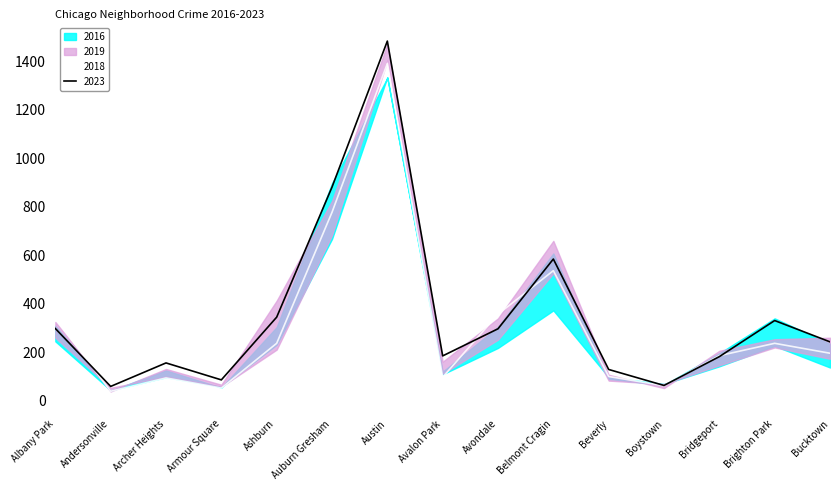

At which category is the sum across all series the highest?

Austin